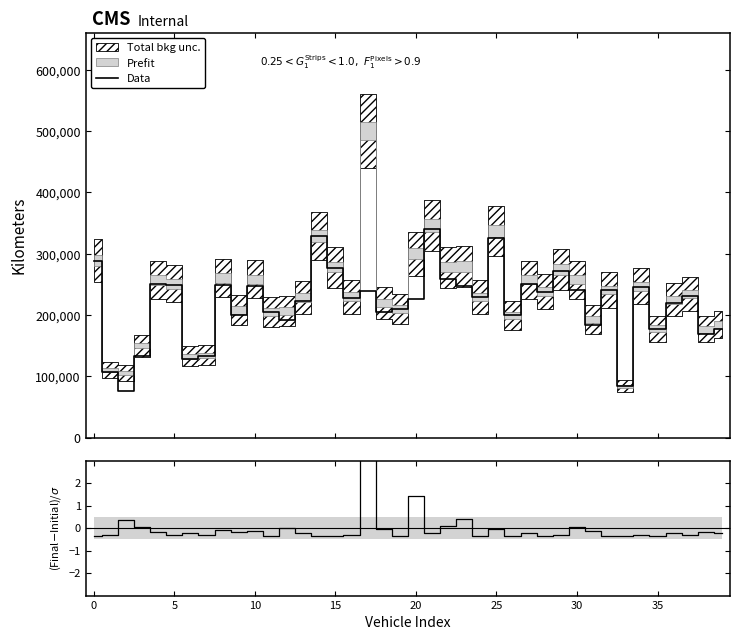

True or false: (Final-Initial)/σ and Data intersect in this chart.

False